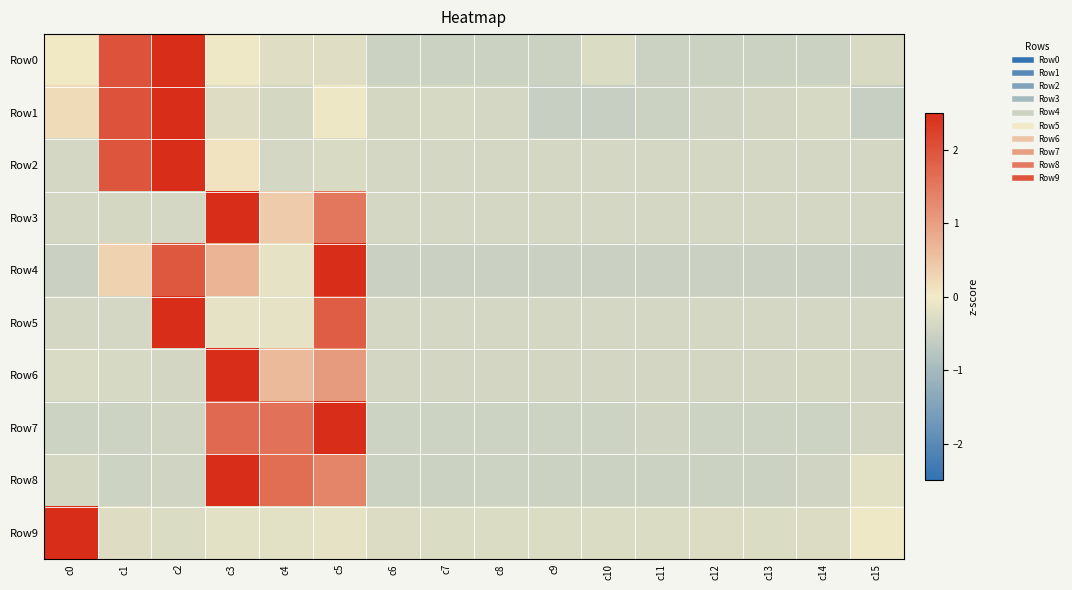

Reading left to right, what are all the values shown in this chart?

Row0: c0=0.0	c1=2.0	c2=3.1	c3=-0.0	c4=-0.2	c5=-0.2	c6=-0.5	c7=-0.5	c8=-0.5	c9=-0.5	c10=-0.3	c11=-0.5	c12=-0.5	c13=-0.5	c14=-0.5	c15=-0.3
Row1: c0=0.2	c1=2.0	c2=3.1	c3=-0.3	c4=-0.4	c5=-0.1	c6=-0.4	c7=-0.4	c8=-0.4	c9=-0.6	c10=-0.6	c11=-0.5	c12=-0.5	c13=-0.4	c14=-0.4	c15=-0.6
Row2: c0=-0.4	c1=2.0	c2=3.2	c3=0.1	c4=-0.4	c5=-0.3	c6=-0.4	c7=-0.4	c8=-0.4	c9=-0.4	c10=-0.4	c11=-0.4	c12=-0.4	c13=-0.4	c14=-0.4	c15=-0.4
Row3: c0=-0.4	c1=-0.4	c2=-0.4	c3=3.4	c4=0.4	c5=1.5	c6=-0.4	c7=-0.4	c8=-0.4	c9=-0.4	c10=-0.4	c11=-0.4	c12=-0.4	c13=-0.4	c14=-0.4	c15=-0.4
Row4: c0=-0.5	c1=0.3	c2=1.9	c3=0.7	c4=-0.2	c5=2.9	c6=-0.5	c7=-0.5	c8=-0.5	c9=-0.5	c10=-0.5	c11=-0.5	c12=-0.5	c13=-0.5	c14=-0.5	c15=-0.5
Row5: c0=-0.4	c1=-0.4	c2=3.2	c3=-0.2	c4=-0.2	c5=1.9	c6=-0.4	c7=-0.4	c8=-0.4	c9=-0.4	c10=-0.4	c11=-0.4	c12=-0.4	c13=-0.4	c14=-0.4	c15=-0.4
Row6: c0=-0.3	c1=-0.4	c2=-0.4	c3=3.5	c4=0.6	c5=1.0	c6=-0.4	c7=-0.4	c8=-0.4	c9=-0.4	c10=-0.4	c11=-0.4	c12=-0.4	c13=-0.4	c14=-0.4	c15=-0.4
Row7: c0=-0.5	c1=-0.5	c2=-0.4	c3=1.7	c4=1.6	c5=2.8	c6=-0.5	c7=-0.5	c8=-0.5	c9=-0.5	c10=-0.5	c11=-0.5	c12=-0.5	c13=-0.5	c14=-0.5	c15=-0.4
Row8: c0=-0.4	c1=-0.5	c2=-0.4	c3=2.9	c4=1.6	c5=1.3	c6=-0.5	c7=-0.5	c8=-0.5	c9=-0.5	c10=-0.5	c11=-0.5	c12=-0.5	c13=-0.5	c14=-0.5	c15=-0.2
Row9: c0=3.9	c1=-0.3	c2=-0.3	c3=-0.2	c4=-0.2	c5=-0.2	c6=-0.3	c7=-0.3	c8=-0.3	c9=-0.3	c10=-0.3	c11=-0.3	c12=-0.3	c13=-0.3	c14=-0.3	c15=-0.1